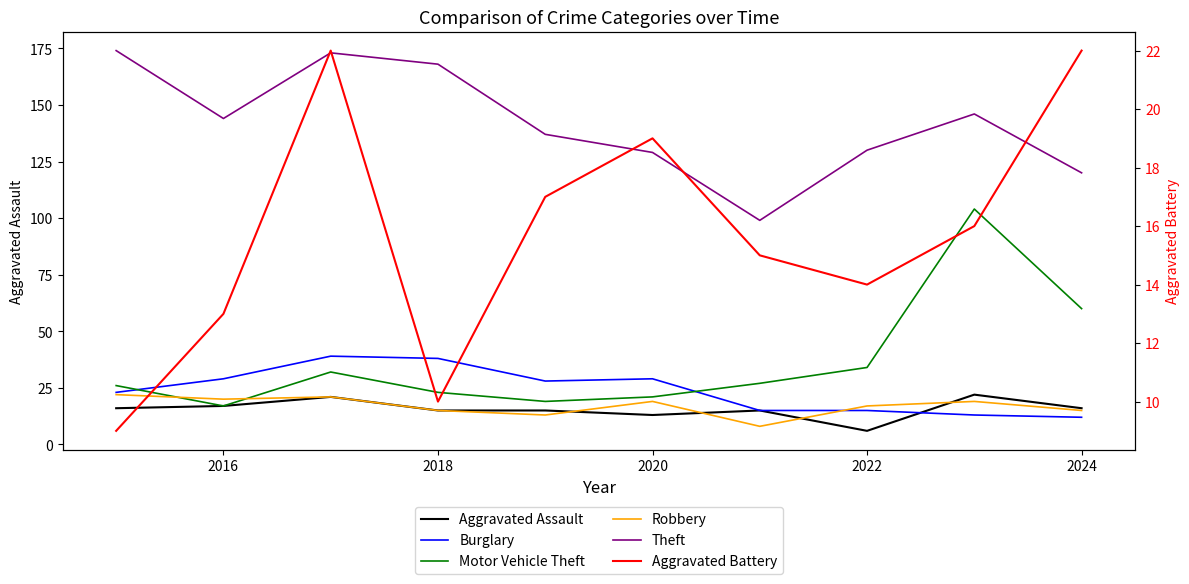

Reading left to right, what are all the values shown in this chart?

Aggravated Assault: 16	17	21	15	15	13	15	6	22	16
Burglary: 23	29	39	38	28	29	15	15	13	12
Motor Vehicle Theft: 26	17	32	23	19	21	27	34	104	60
Robbery: 22	20	21	15	13	19	8	17	19	15
Theft: 174	144	173	168	137	129	99	130	146	120
Aggravated Battery: 9	13	22	10	17	19	15	14	16	22